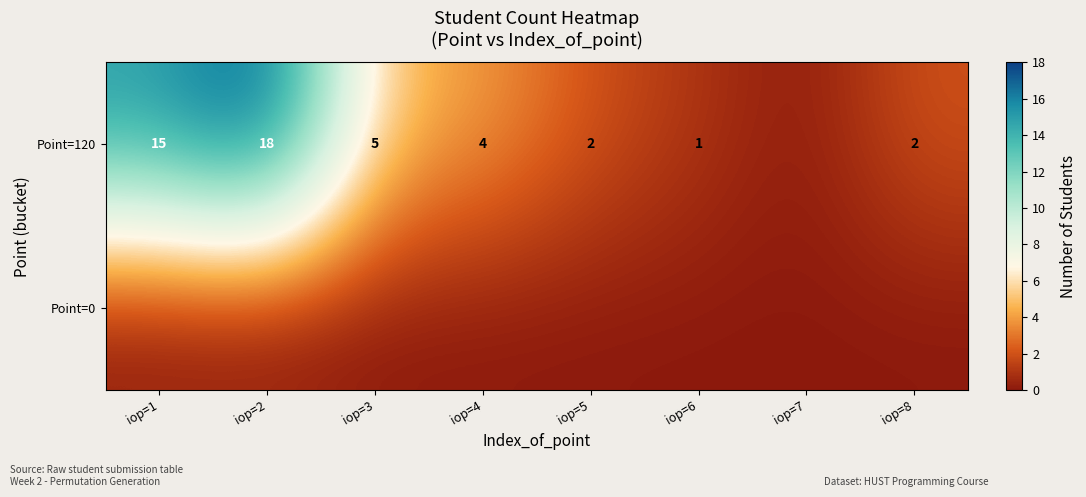

Is it true that Point=120 equals 18 at iop=2?

True